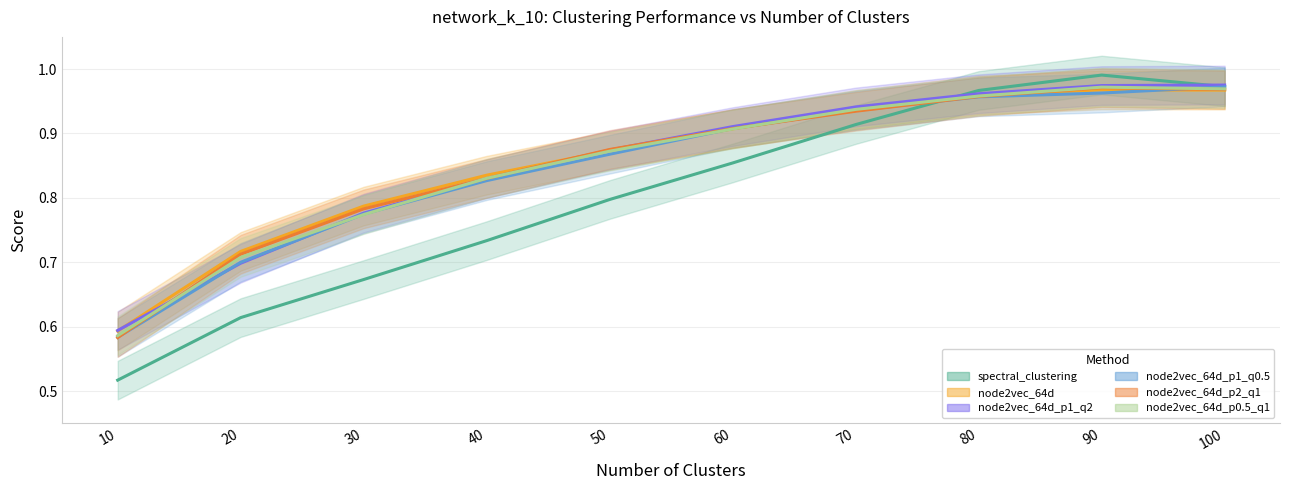

What is the value of the node2vec_64d point at the 8th from the left?

1.0